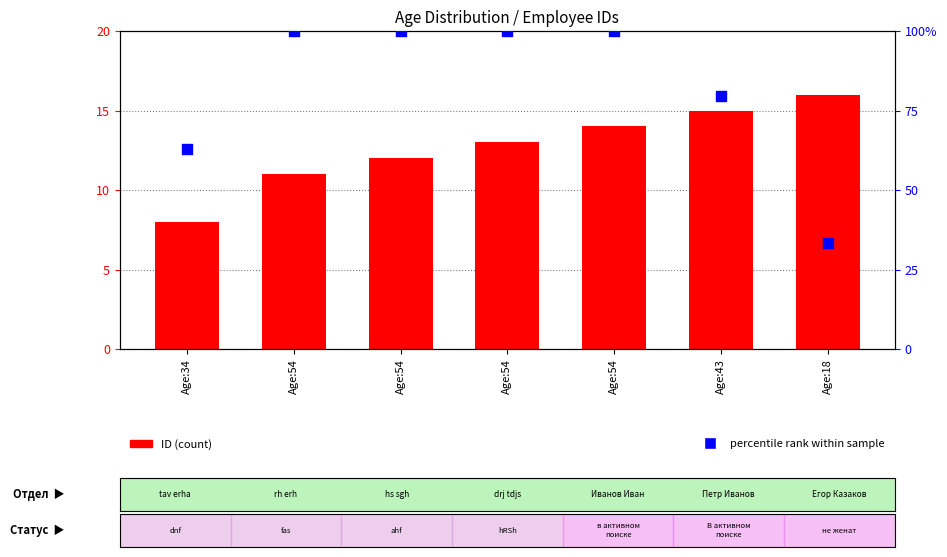

At which category is the sum across all series the highest?

Age:54